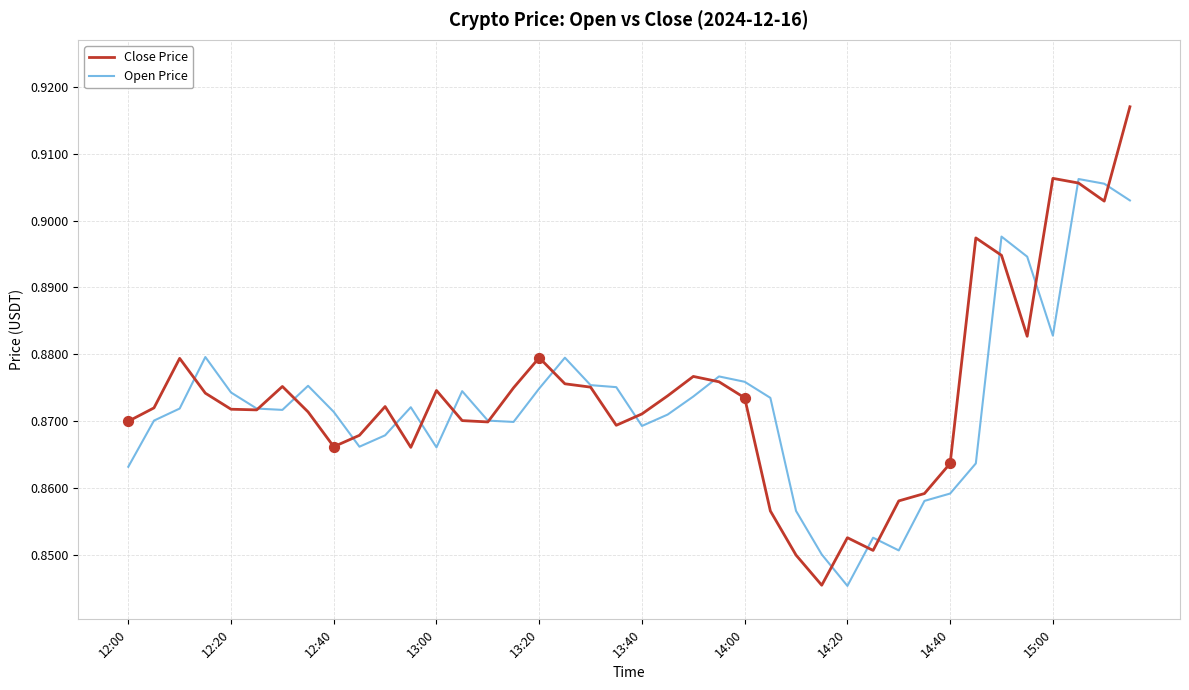

List the series in order of their peak value, highest first.

Close Price, Open Price